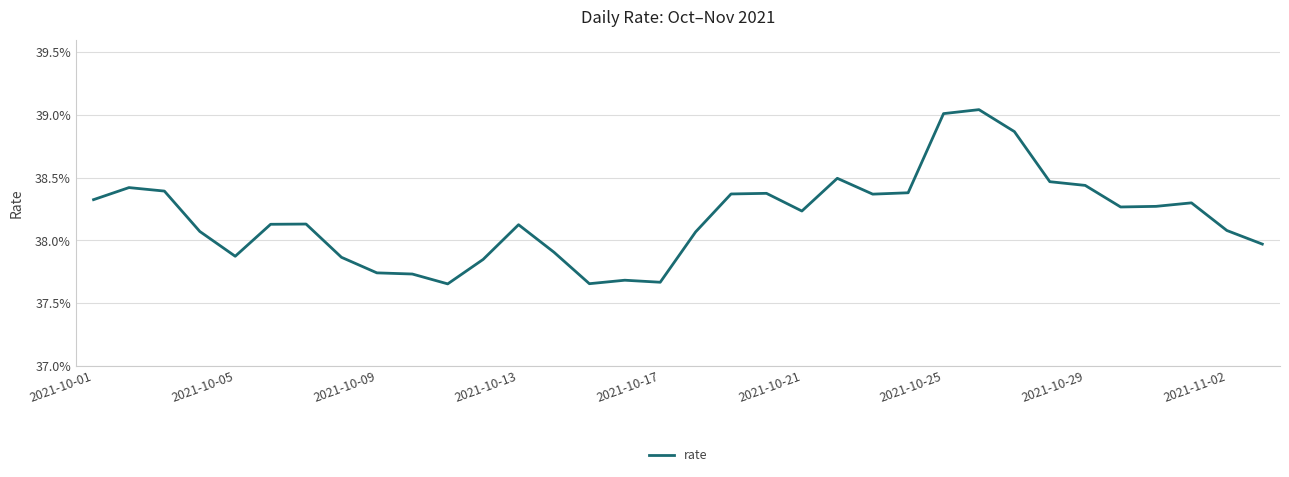

Does the chart have visible grid lines?

Yes